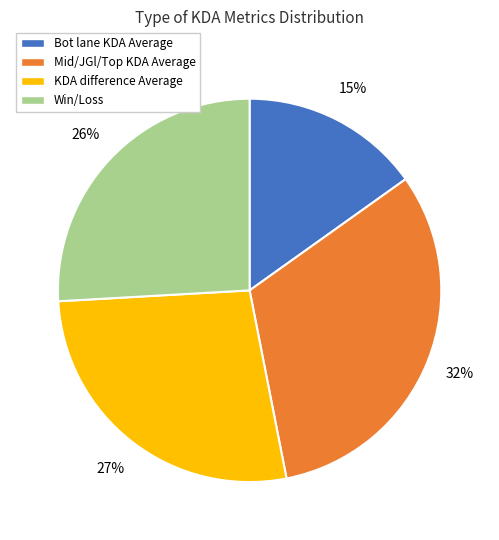

To the nearest percent, what portion does Win/Loss represent?

26%